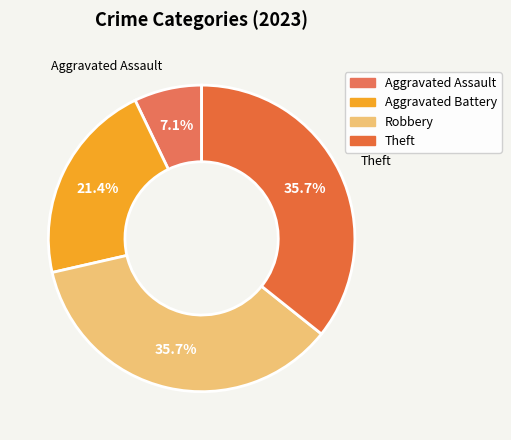

Does Aggravated Assault represent more than half of the total?

No